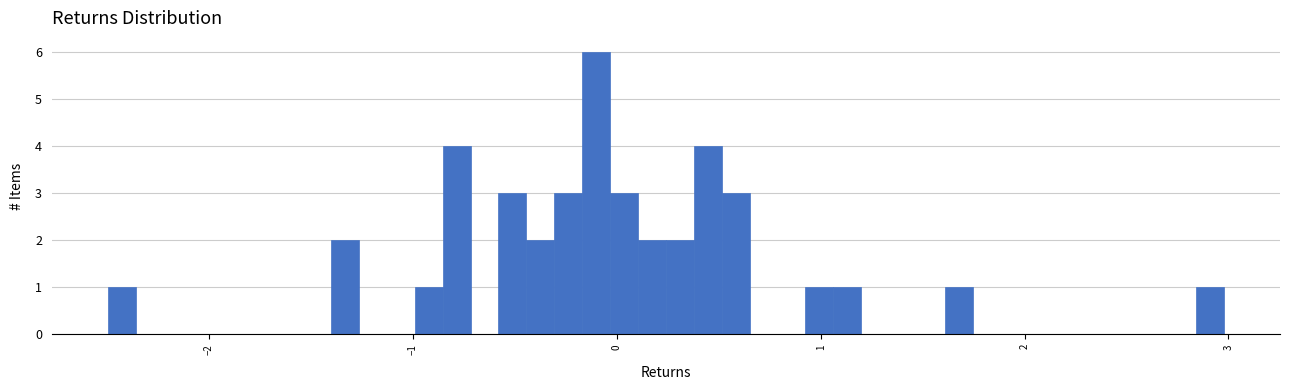

Read against the x-axis, roughly where is the centre of the tallest bar?

-0.1